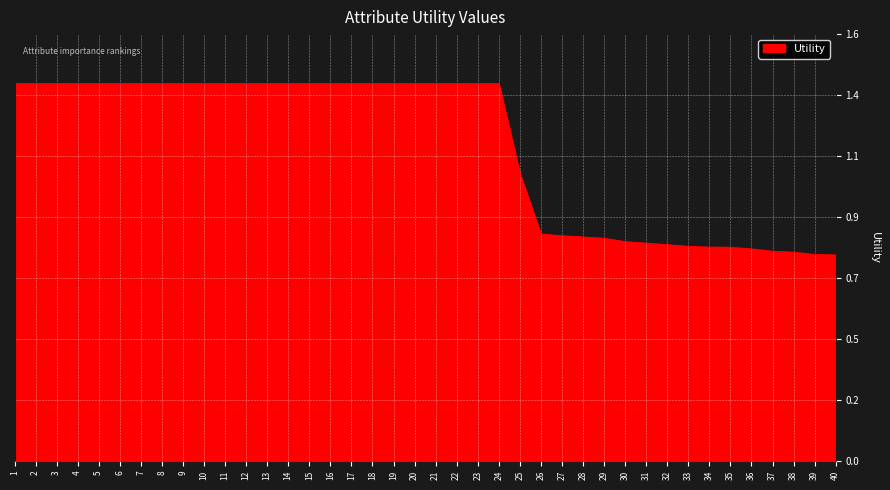

Does the chart display data point markers on the line(s)?

No